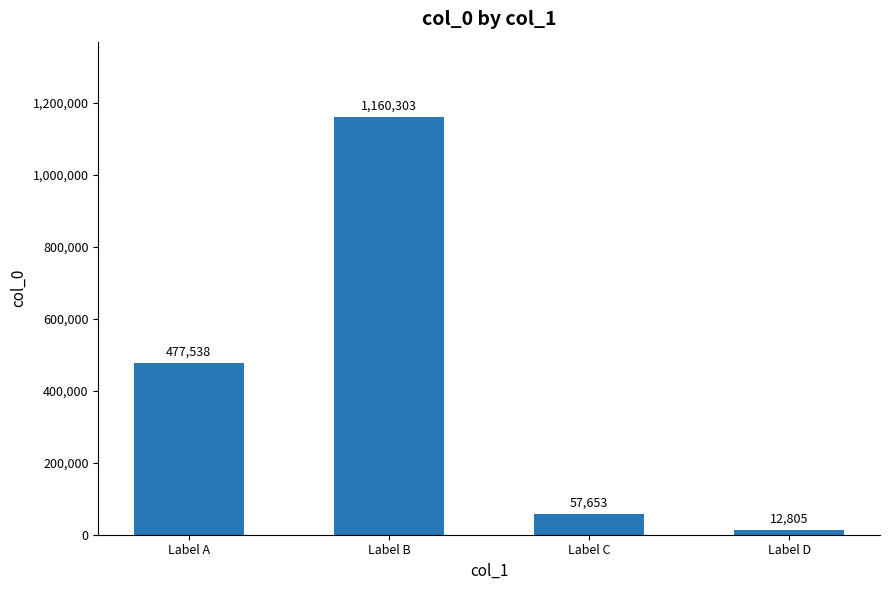

What is the average value?

427075